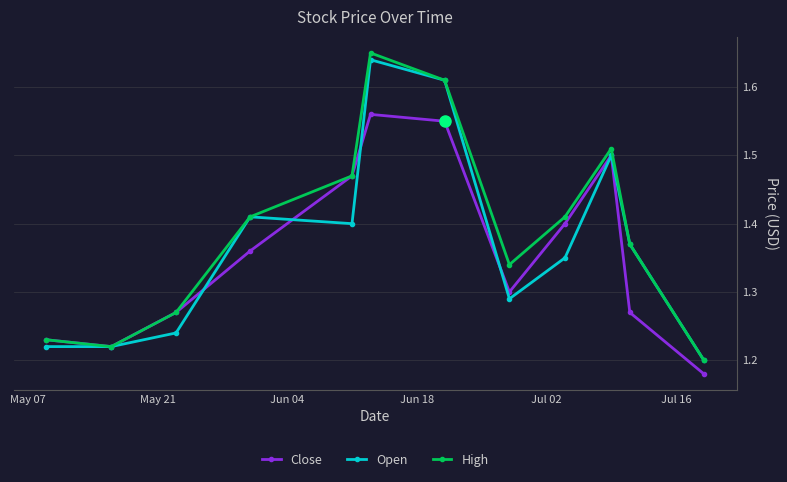

Which series has the largest range (max minus min)?

High